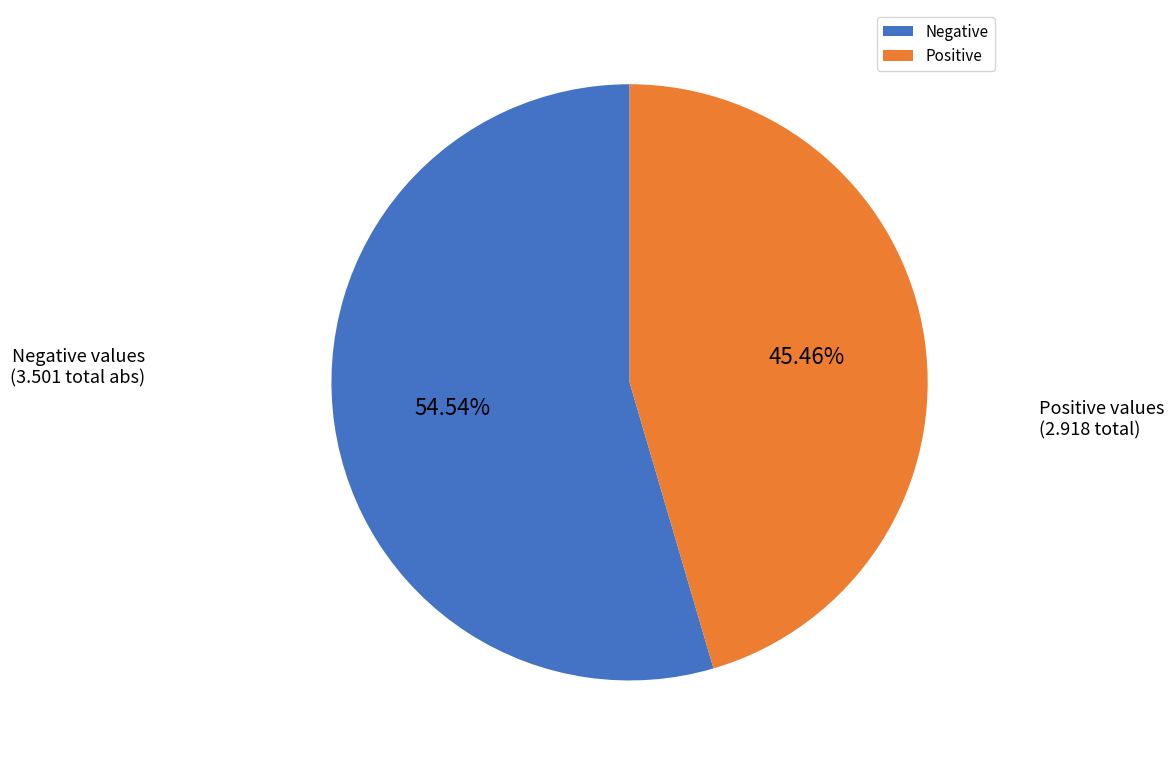

Count the number of slices in the pie.

2